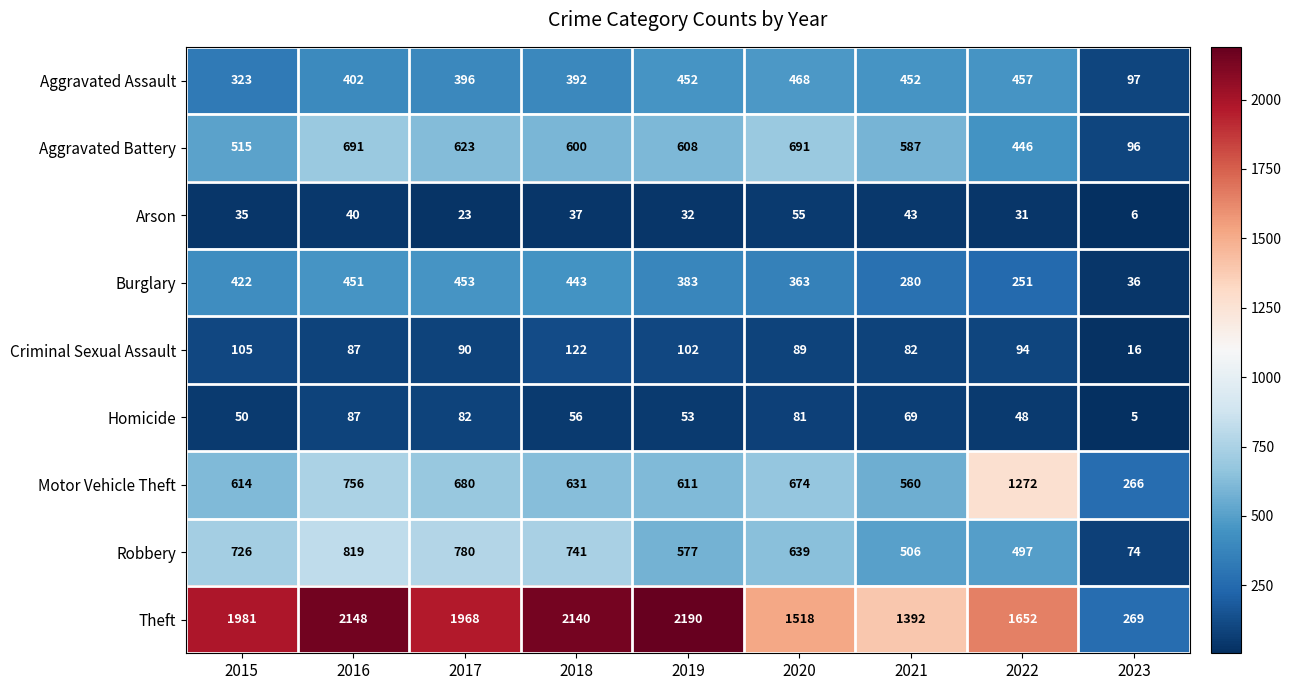

The Burglary series shows 778 at 2016. True or false?

False